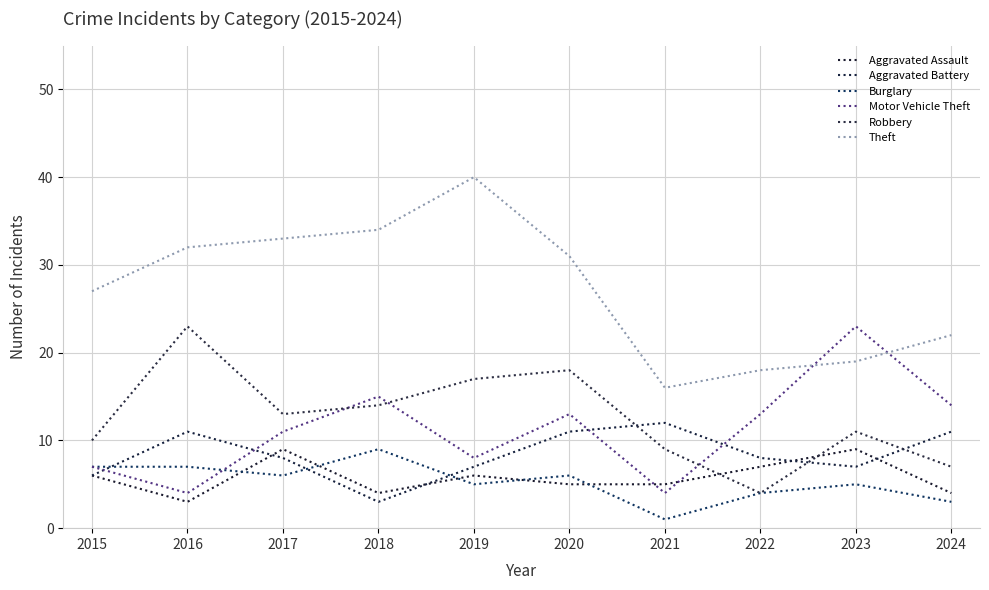

How many interior local valleys does the Aggravated Assault series have?

2